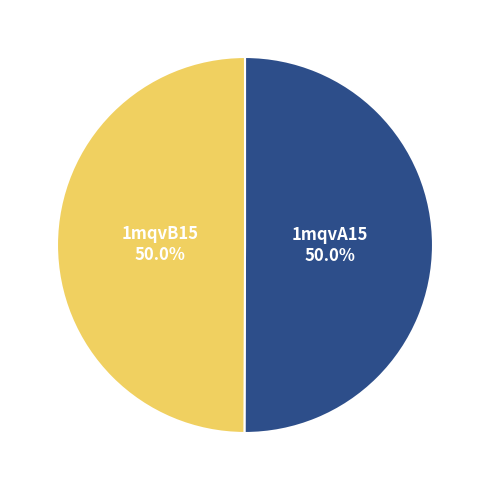

To the nearest percent, what is the average slice percentage?

50%